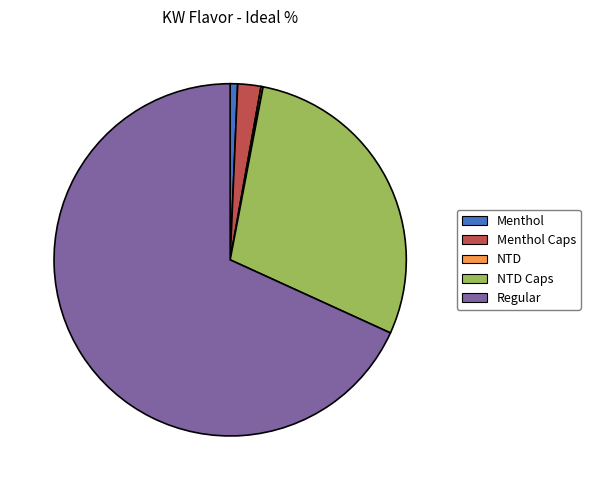

Which category has the biggest portion of the pie?

Regular